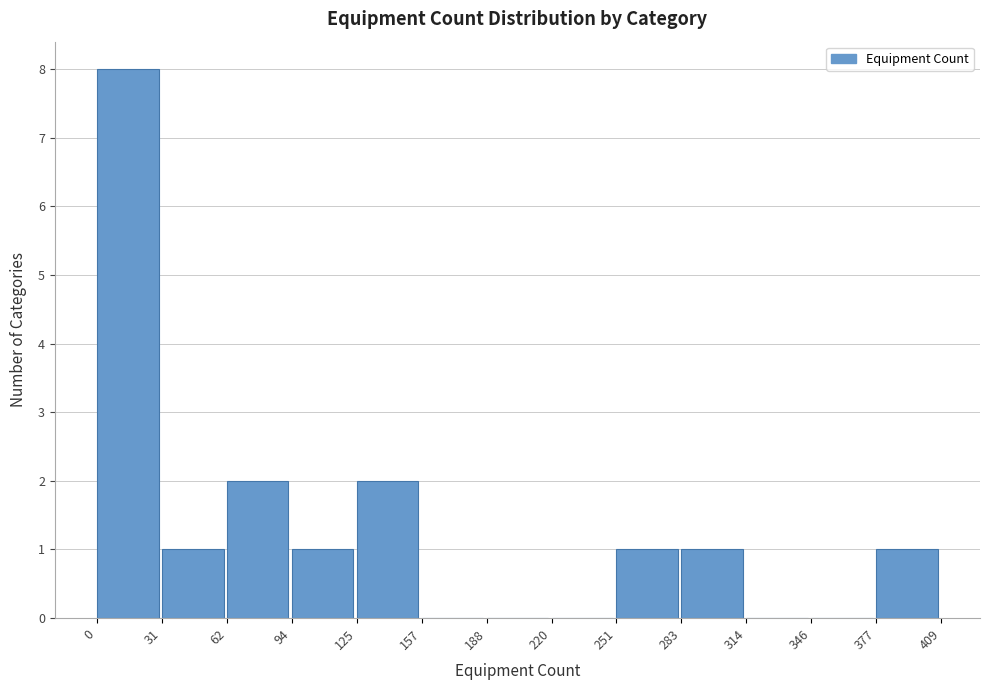

Reading left to right, transcribe this chart: for each bar, give the range it covers on the x-axis and its height. The values are not printed on the chart, so give them approximately, as read against the axis.

0 to 31: 8
31 to 62: 1
62 to 94: 2
94 to 125: 1
125 to 157: 2
157 to 188: 0
188 to 220: 0
220 to 251: 0
251 to 283: 1
283 to 314: 1
314 to 346: 0
346 to 377: 0
377 to 409: 1